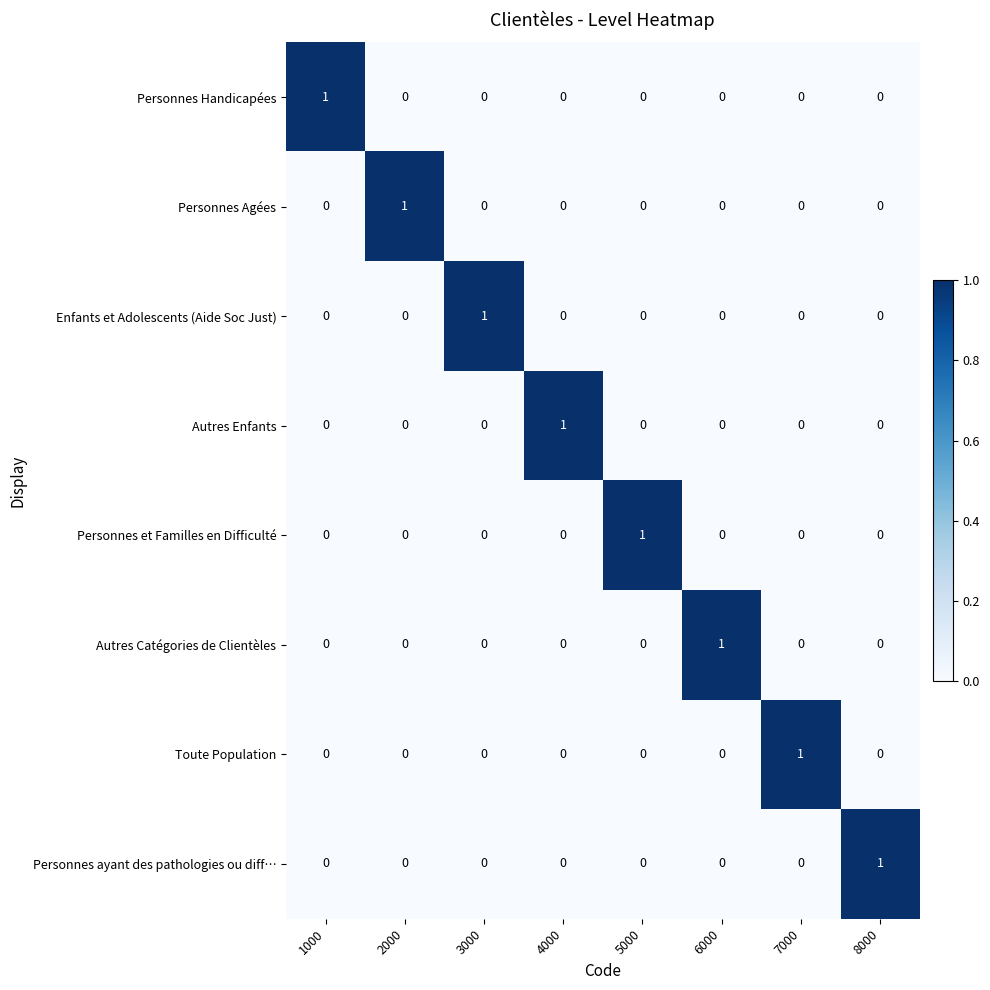

How many Personnes Agées values are between 0 and 1?

8